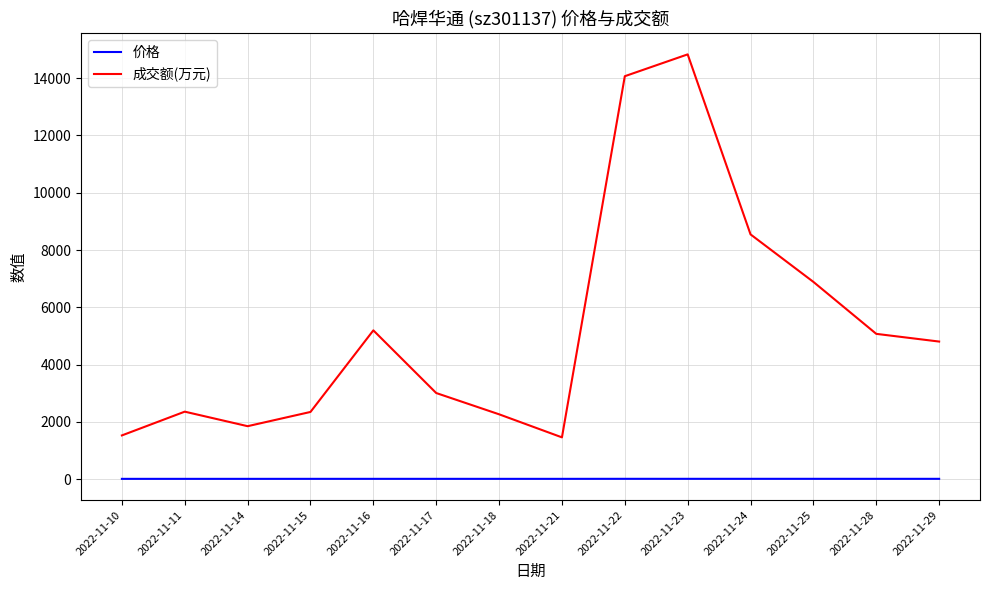

True or false: 价格 and 成交额(万元) intersect in this chart.

False